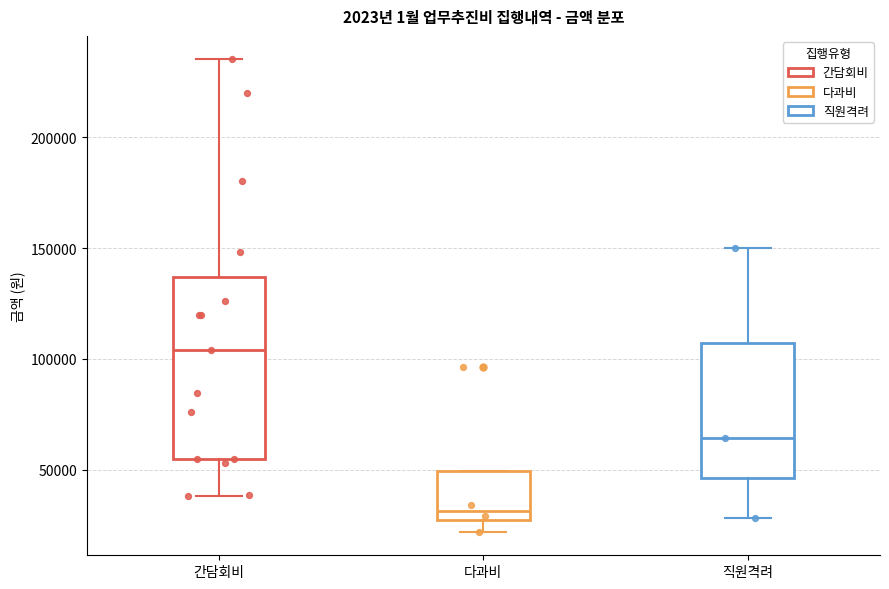

Comparing the boxes themselves (not the whiskers), which one is the tallest?

간담회비